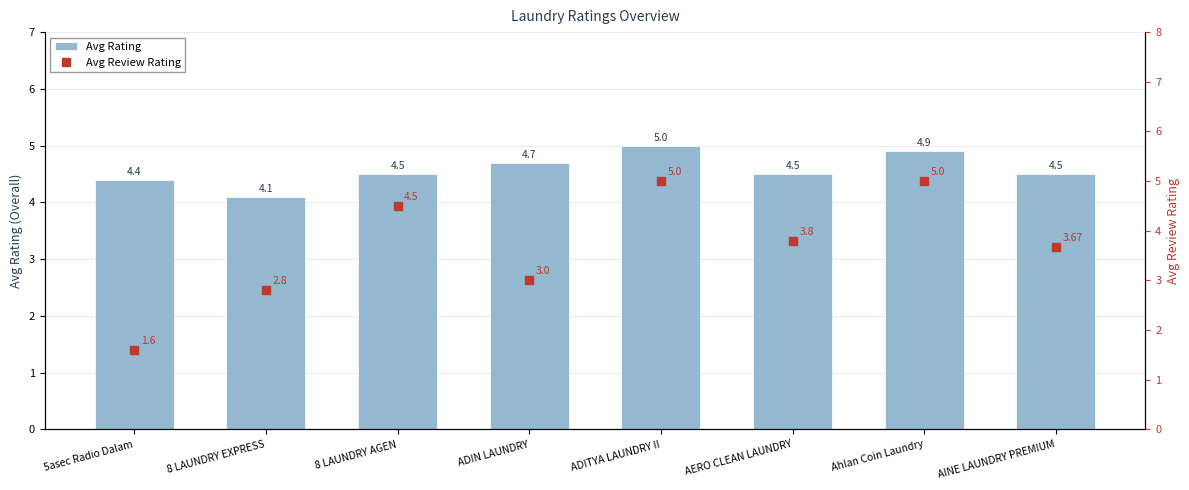

Which category has the lowest value across all series?

5asec Radio Dalam